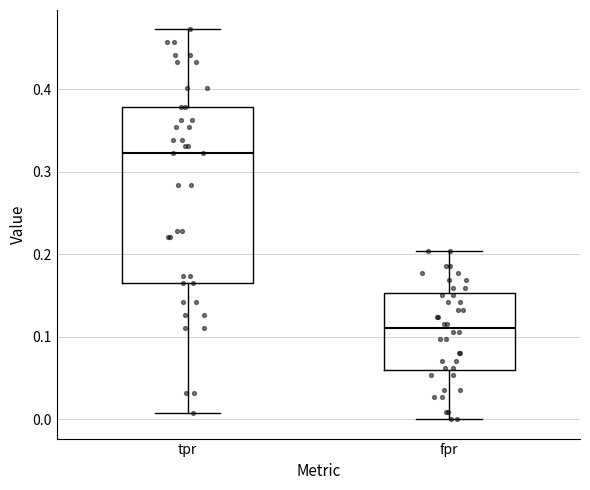

Reading left to right, read every box against the y-axis: the position of its median line, the range the box covers, and the ends of its whiskers. The values are not printed on the chart, so give them approximately, as read against the axis.

tpr: median 0.32, box 0.17 to 0.38, whiskers 0.01 to 0.47
fpr: median 0.11, box 0.06 to 0.15, whiskers 0.00 to 0.20